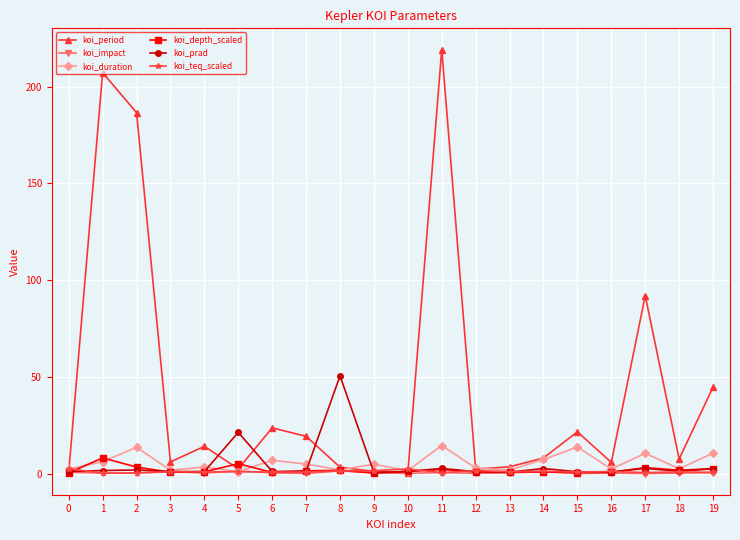

What is the approximate value of koi_impact at 2?

0.3